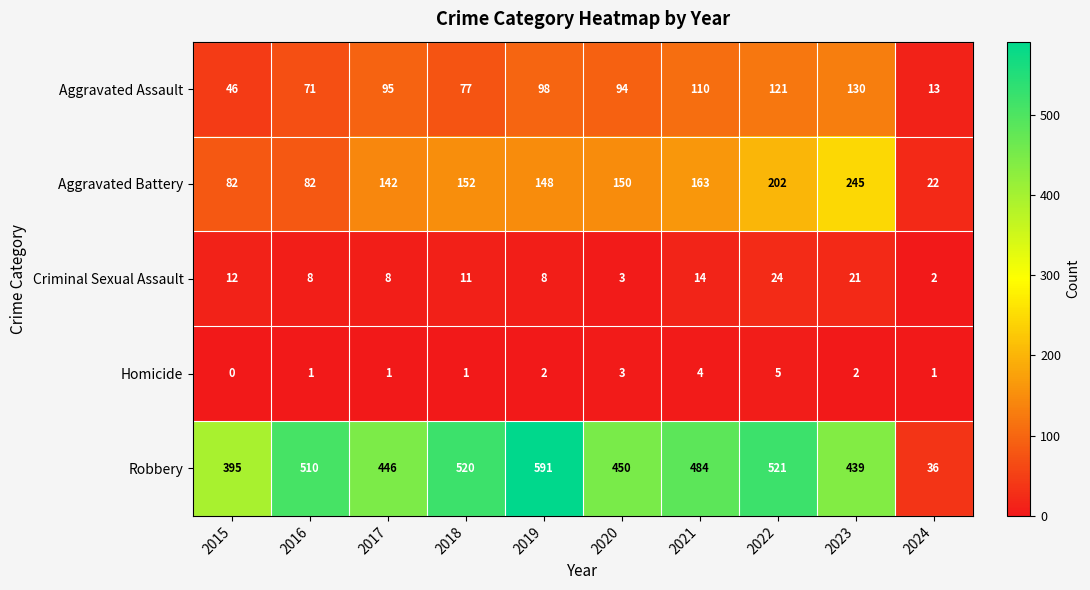

What is the difference between the highest and lowest values at 2017?

445